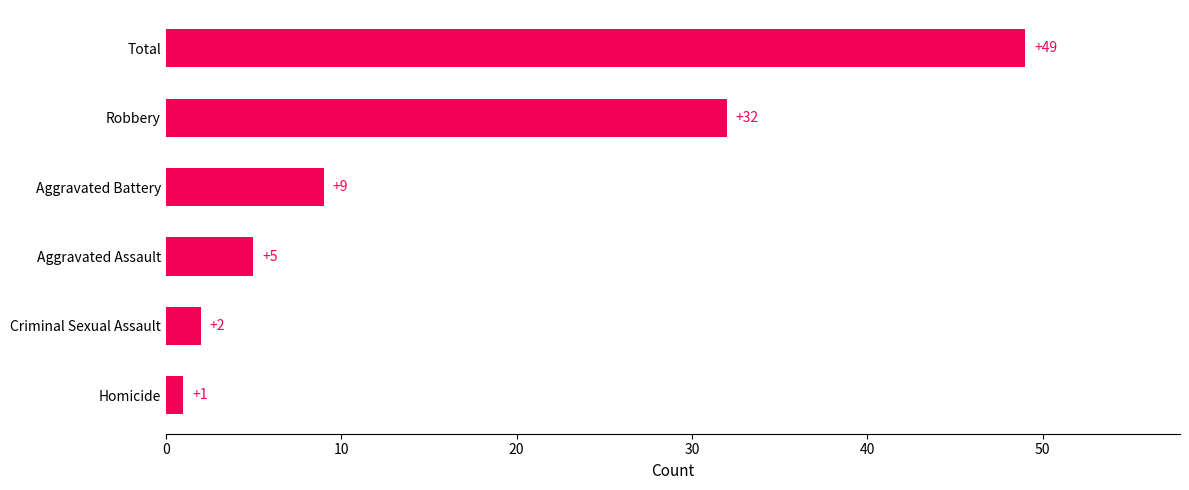

What is the minimum value shown in the chart?

1